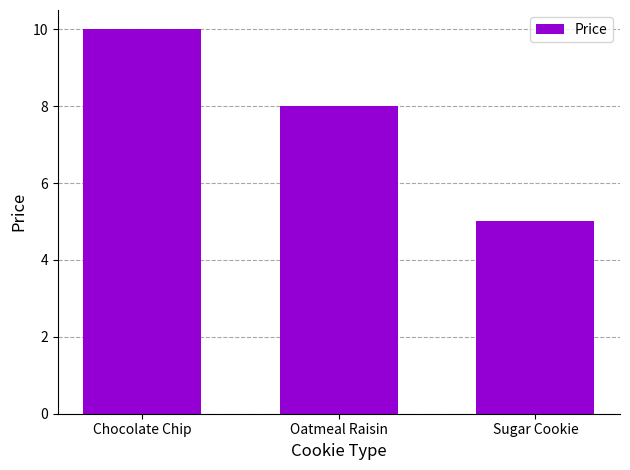

What position from the left is Oatmeal Raisin?

2